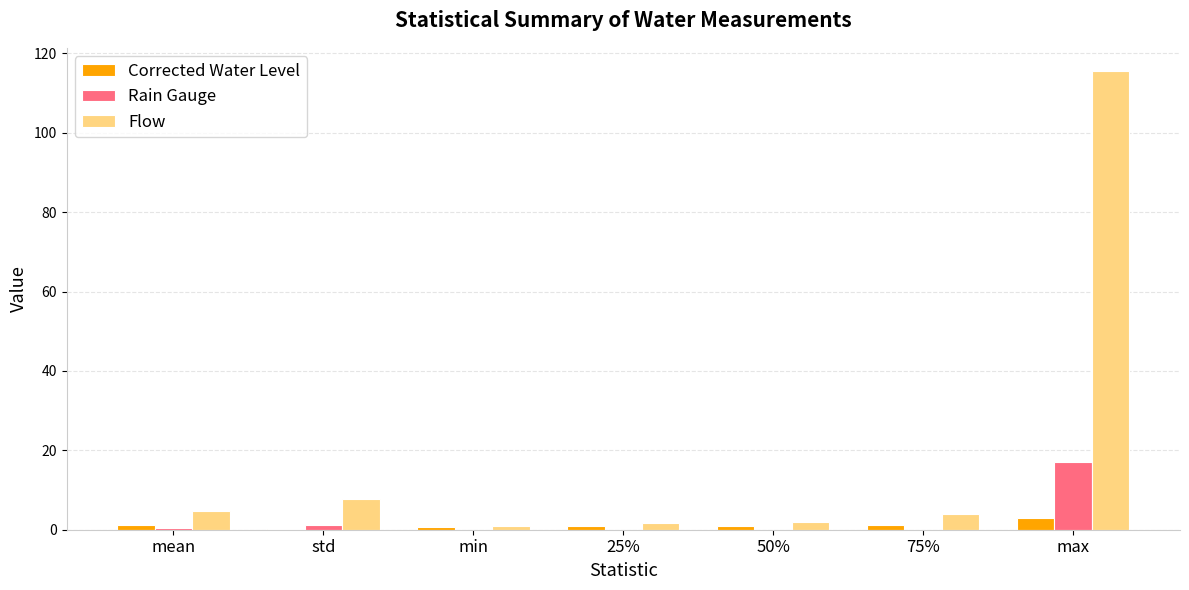

The value of Rain Gauge at 25% is 0.0. True or false?

True